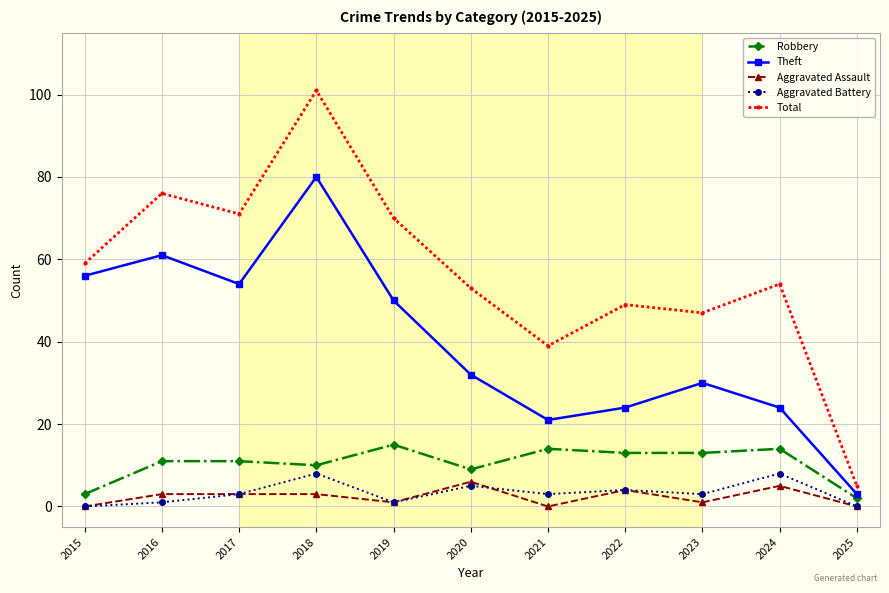

Between 2016 and 2022, which series saw the biggest shift?

Theft